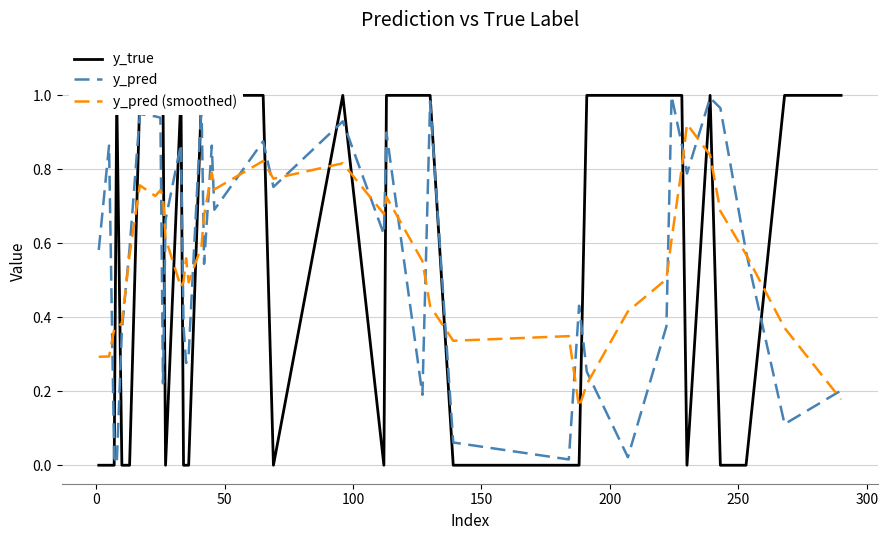

How many categories are shown in the chart?

40